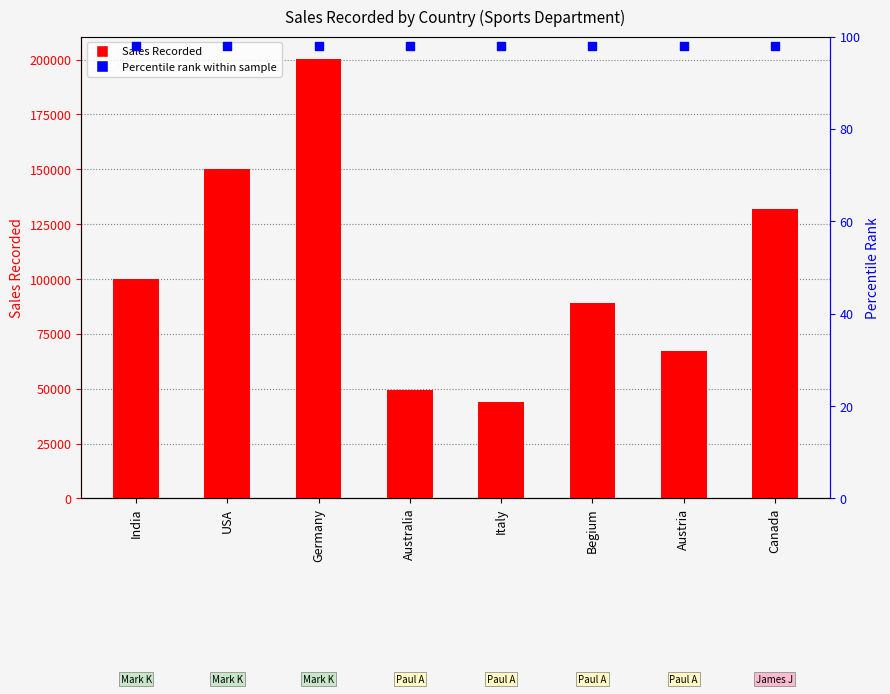

Is the value of Percentile rank within the sample at USA greater than the value of Sales Recorded at Australia?

No